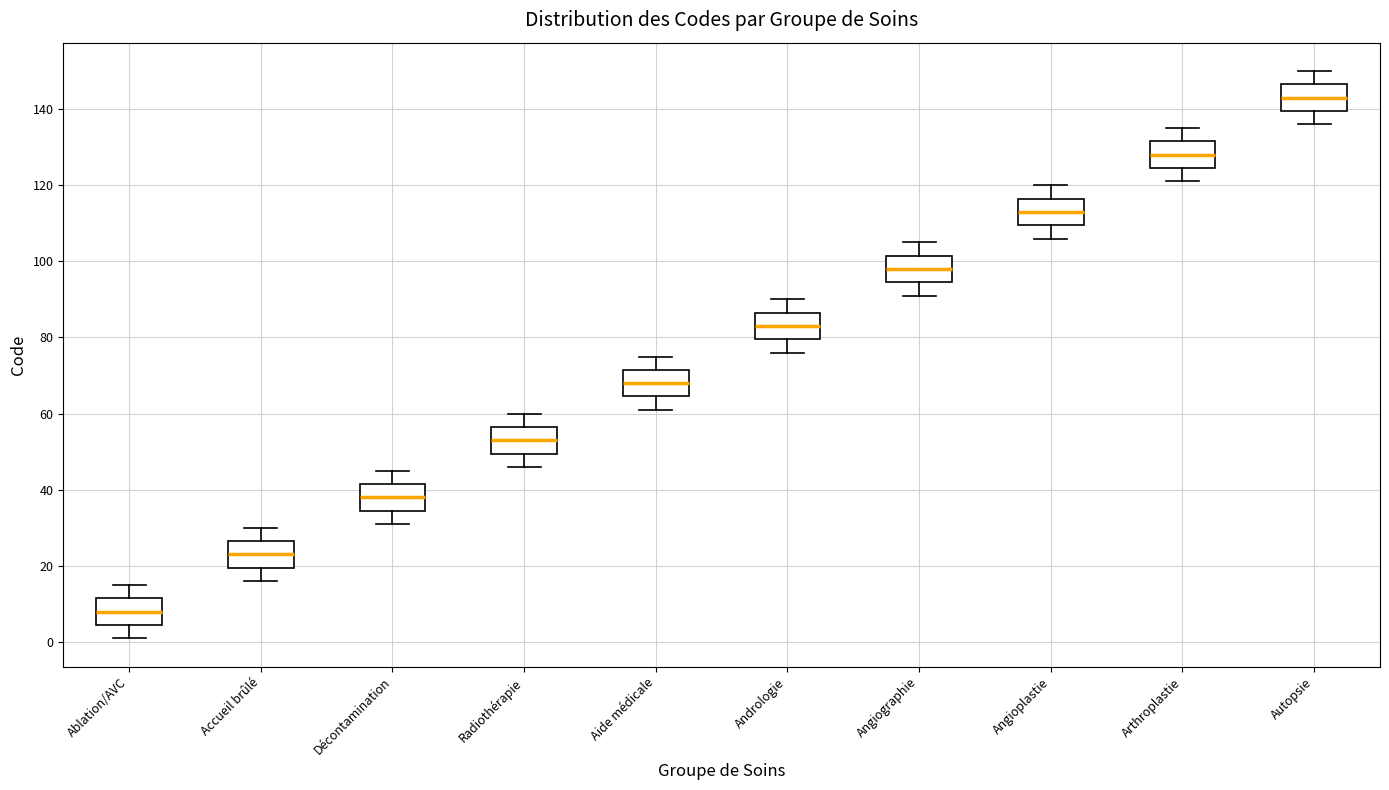

Where is the lower edge of the box for Angioplastie on the y-axis? The values are not printed on the chart, so give them approximately, as read against the axis.

110